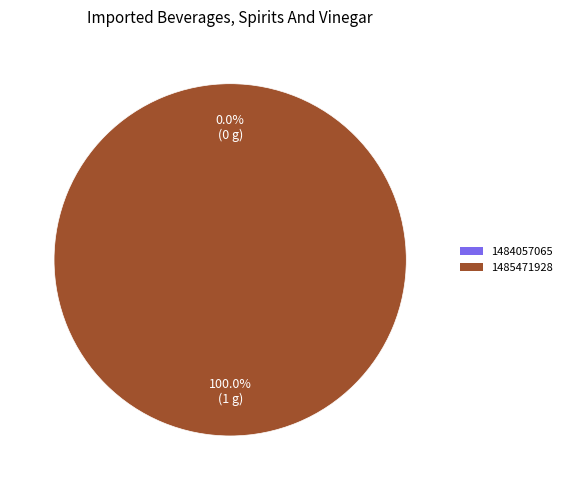

Which has a higher value, 1485471928 or 1484057065?

1485471928